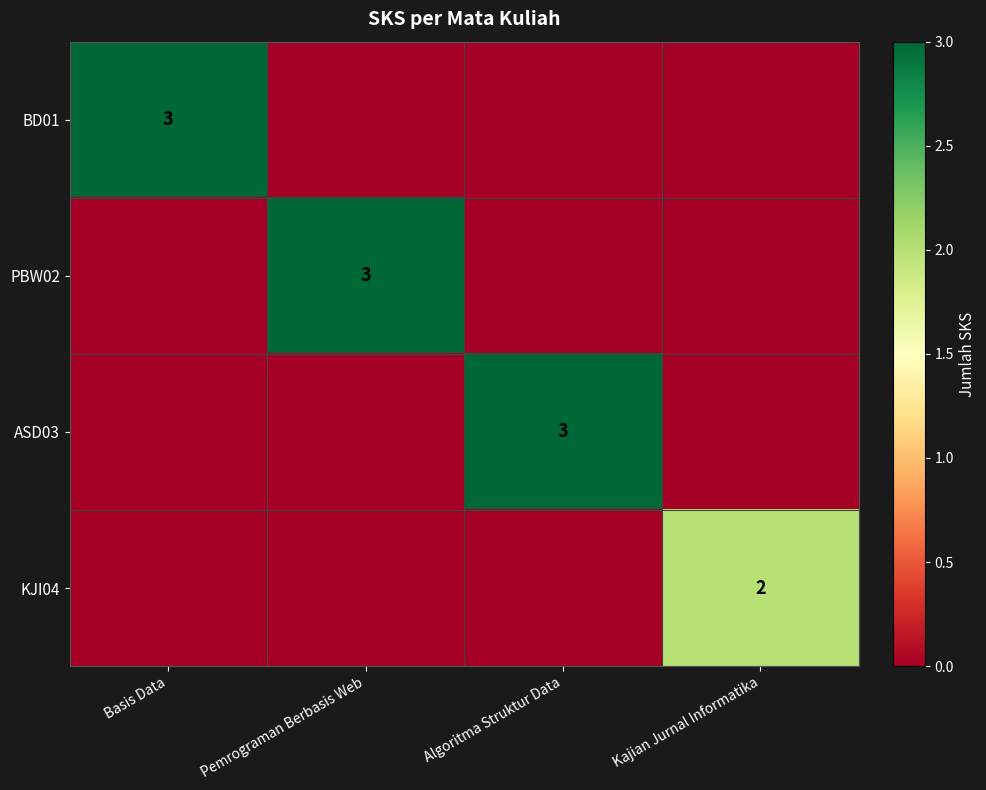

The value of ASD03 at Algoritma Struktur Data is 1. True or false?

False